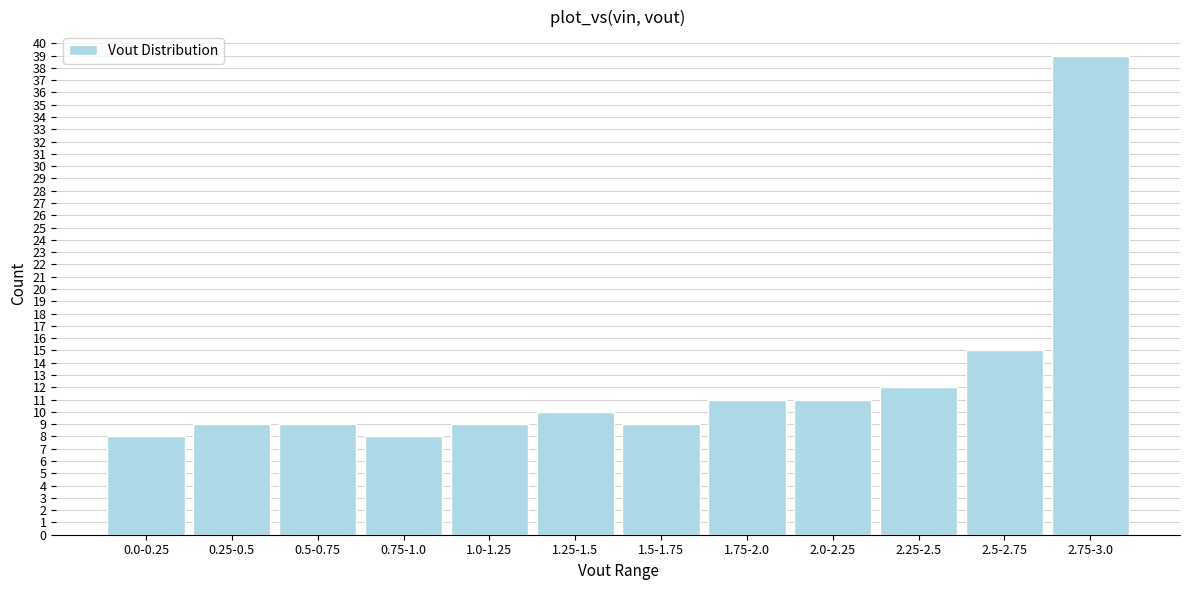

Reading left to right, list all the values displayed in this chart.

8	9	9	8	9	10	9	11	11	12	15	39